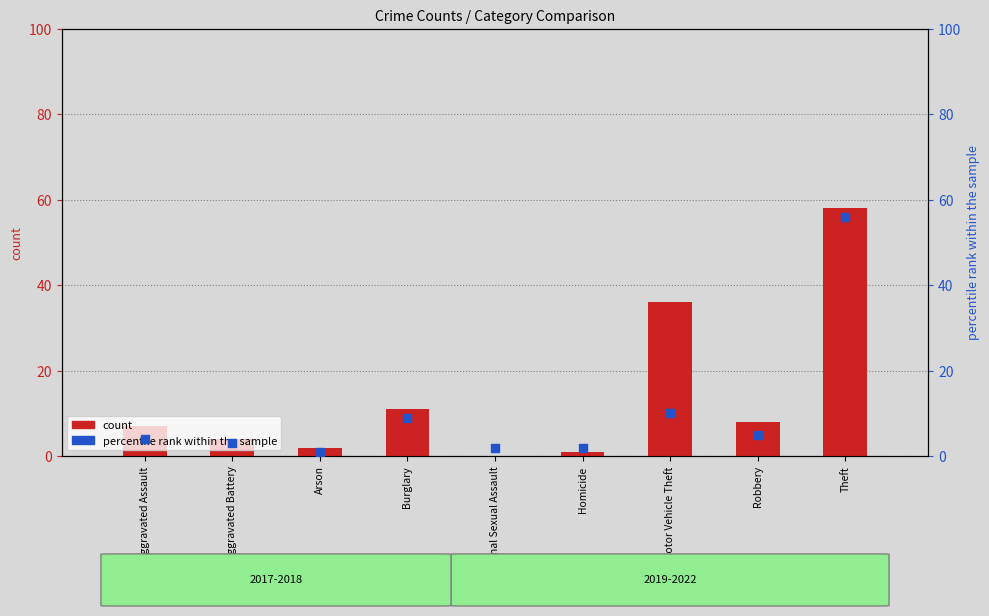

Which series has the widest spread of Y values?

count